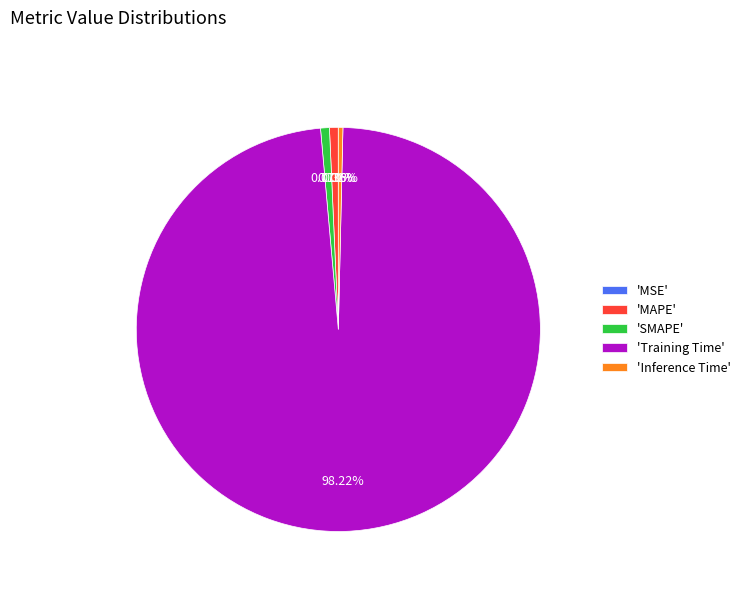

Is the sum of 'Training Time' and 'MAPE' greater than half?

Yes